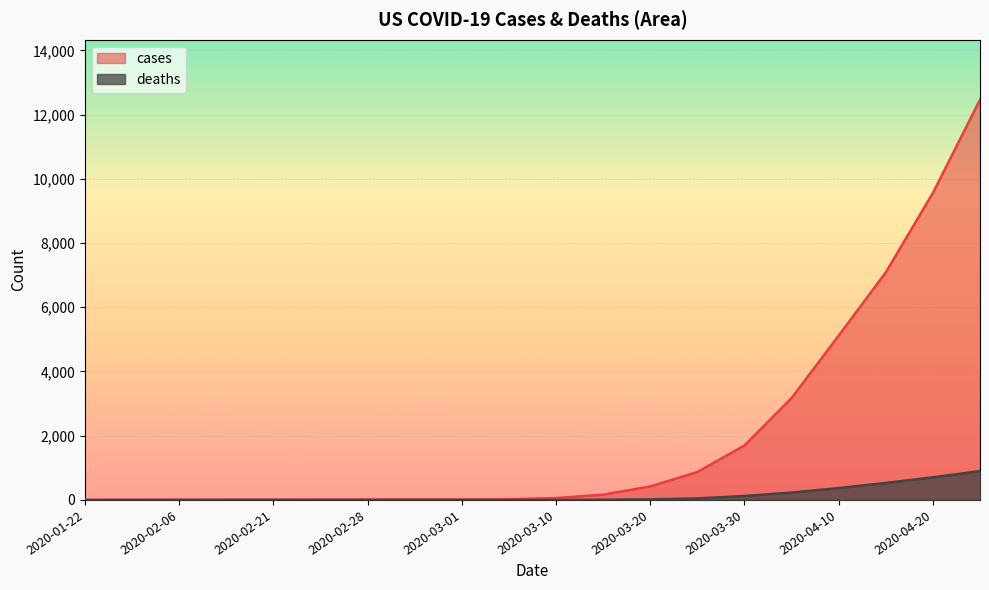

What is the highest value of the deaths series?

897